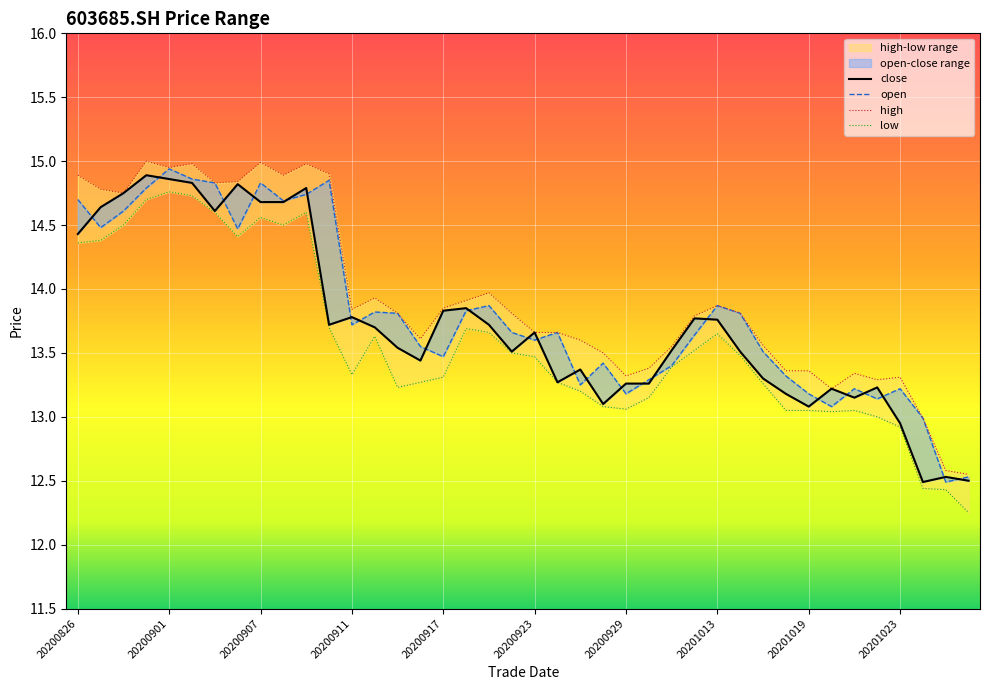

Reading left to right, what are all the values shown in this chart?

close: 14.4	14.6	14.8	14.9	14.9	14.8	14.6	14.8	14.7	14.7	14.8	13.7	13.8	13.7	13.5	13.4	13.8	13.8	13.7	13.5	13.7	13.3	13.4	13.1	13.3	13.3	13.5	13.8	13.8	13.5	13.3	13.2	13.1	13.2	13.2	13.2	12.9	12.5	12.5	12.5
open: 14.7	14.5	14.6	14.8	14.9	14.9	14.8	14.5	14.8	14.7	14.7	14.8	13.7	13.8	13.8	13.6	13.5	13.8	13.9	13.7	13.6	13.7	13.2	13.4	13.2	13.3	13.4	13.6	13.9	13.8	13.5	13.3	13.2	13.1	13.2	13.1	13.2	13.0	12.5	12.5
high: 14.9	14.8	14.8	15.0	14.9	15.0	14.8	14.8	15.0	14.9	15.0	14.9	13.8	13.9	13.8	13.6	13.8	13.9	14.0	13.8	13.7	13.7	13.6	13.5	13.3	13.4	13.6	13.8	13.9	13.8	13.6	13.4	13.4	13.2	13.3	13.3	13.3	13.0	12.6	12.6
low: 14.4	14.4	14.5	14.7	14.8	14.7	14.6	14.4	14.6	14.5	14.6	13.7	13.3	13.6	13.2	13.3	13.3	13.7	13.7	13.5	13.5	13.3	13.2	13.1	13.1	13.2	13.4	13.5	13.7	13.5	13.3	13.1	13.1	13.0	13.1	13.0	12.9	12.4	12.4	12.2